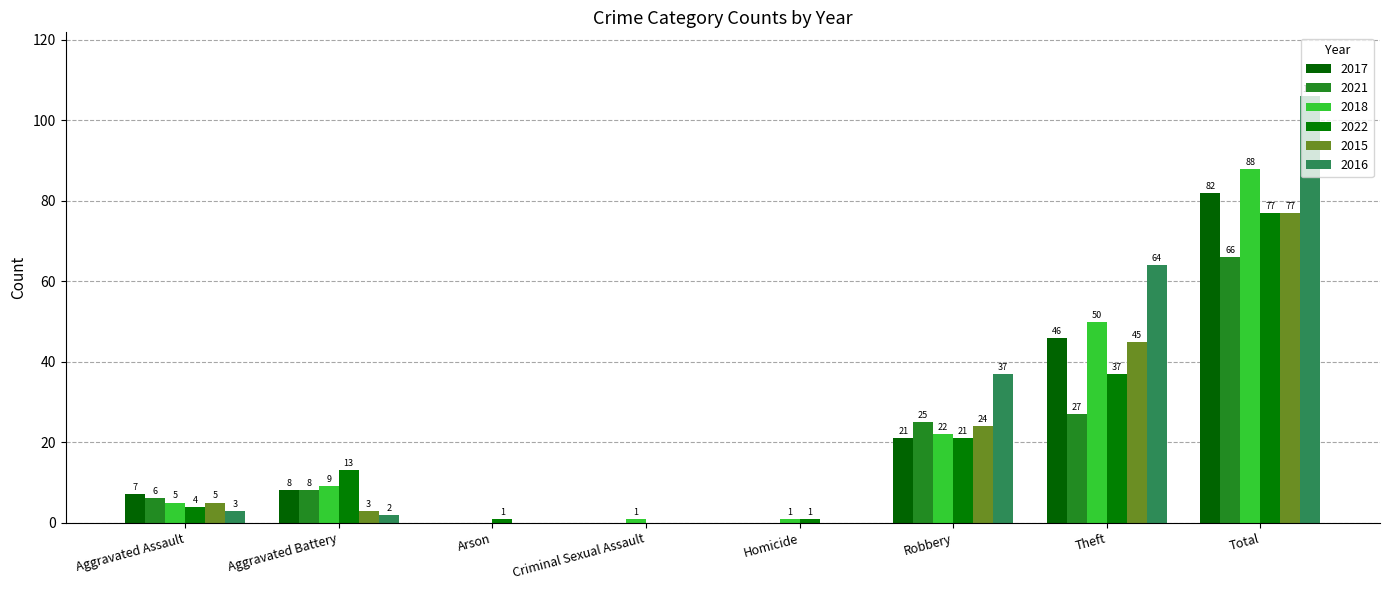

True or false: 2018 has a value of 30 at Robbery.

False